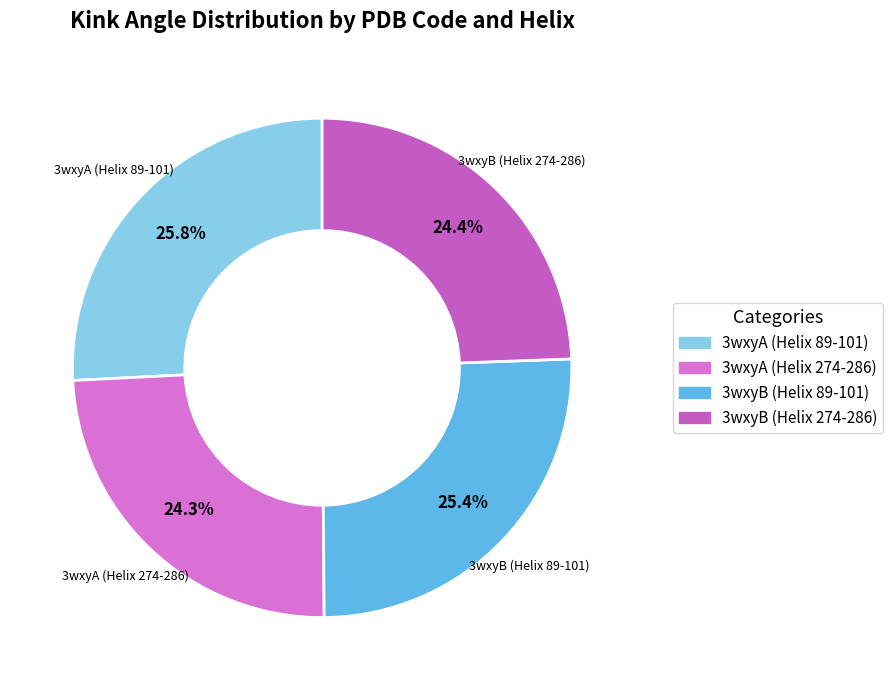

Does 3wxyA (Helix 274-286) represent more than half of the total?

No